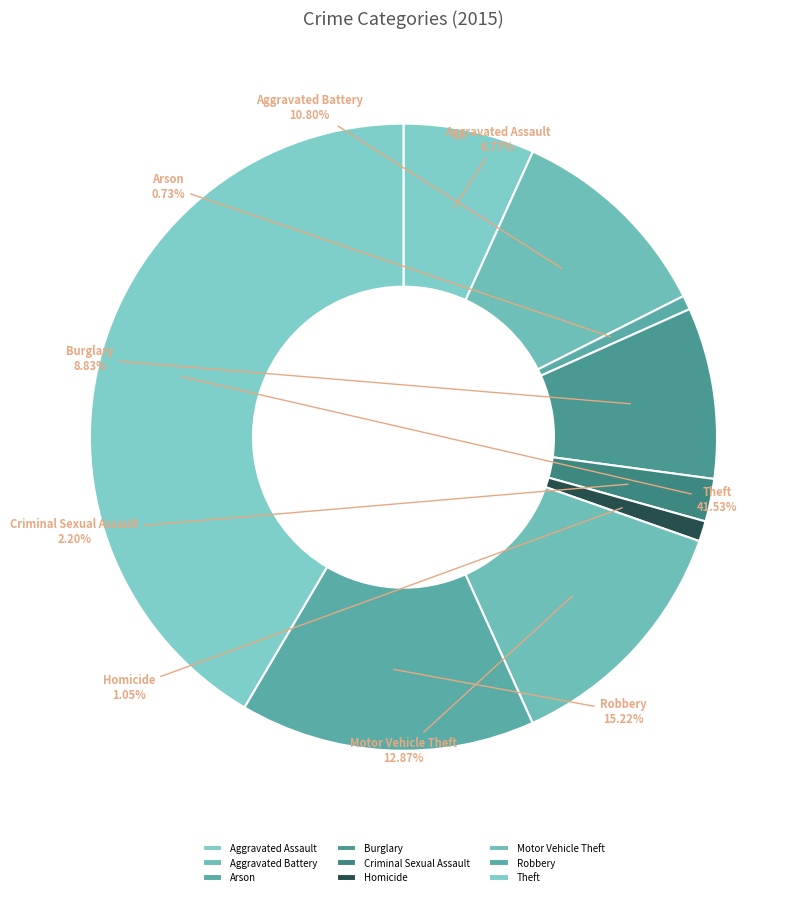

Approximately how many times larger is the value at Theft compared to Burglary?

4.7